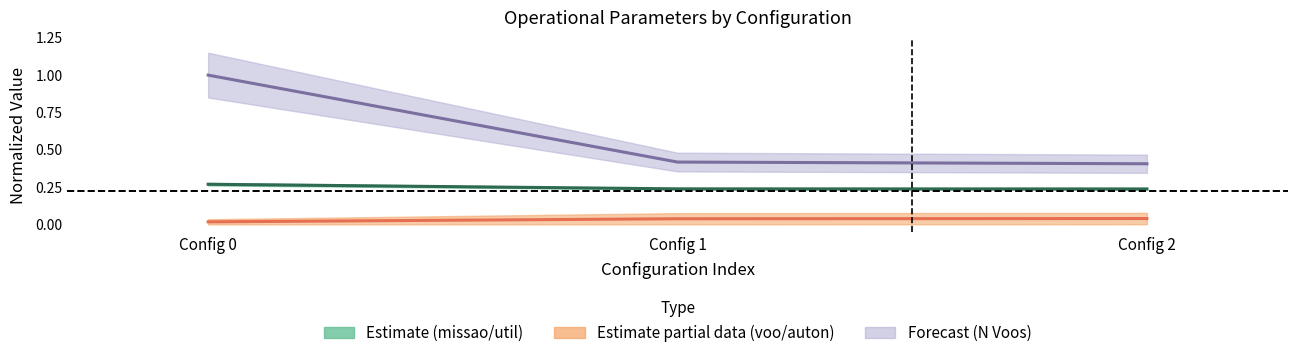

Reading left to right, transcribe all the data shown in this chart.

Capacidade operacional [ha/h]: Config 0=0.3	Config 1=0.2	Config 2=0.2
Tempo por voo [min]: Config 0=0.0	Config 1=0.0	Config 2=0.0
N Voos: Config 0=1.0	Config 1=0.4	Config 2=0.4